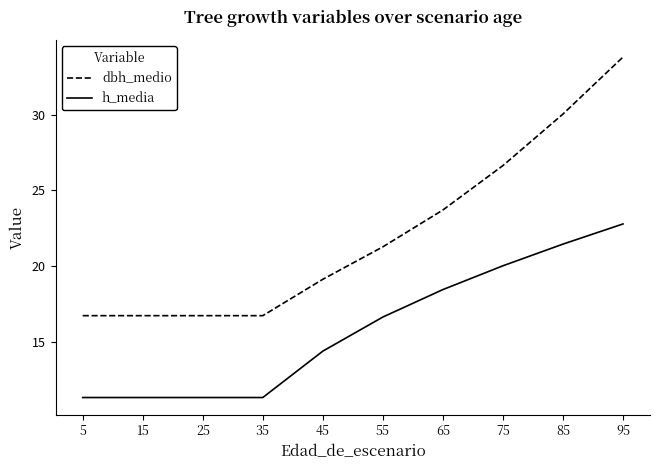

What are all the series names shown in the legend?

dbh_medio, h_media